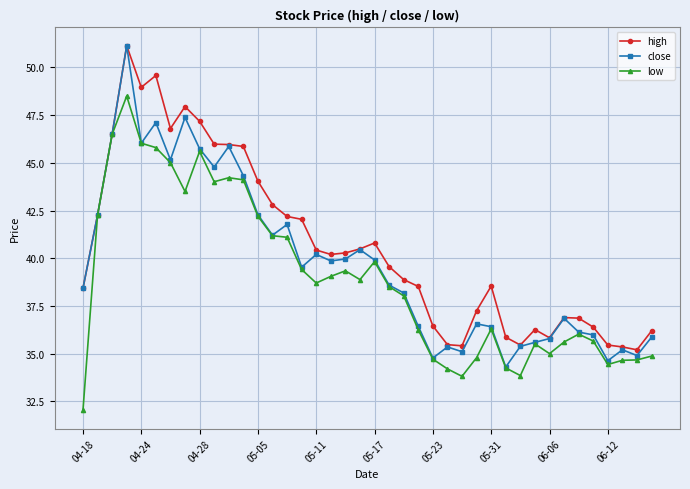

Does the chart have visible grid lines?

Yes